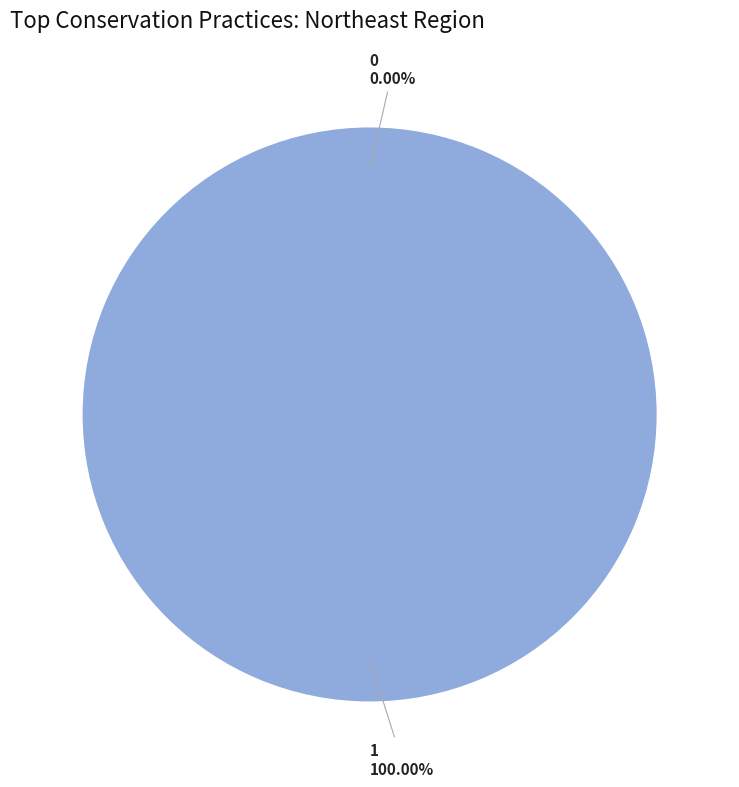

Which slice represents more than half of the pie?

1